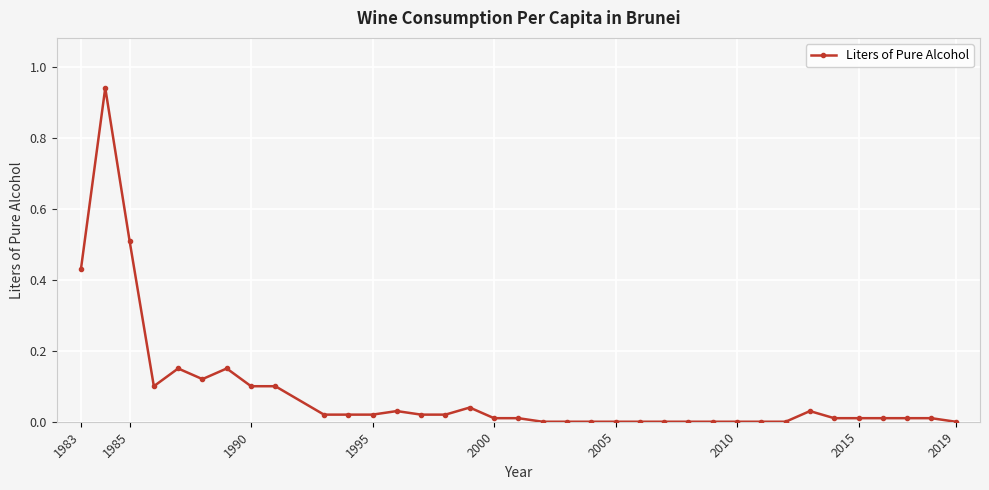

Does the chart have visible grid lines?

Yes